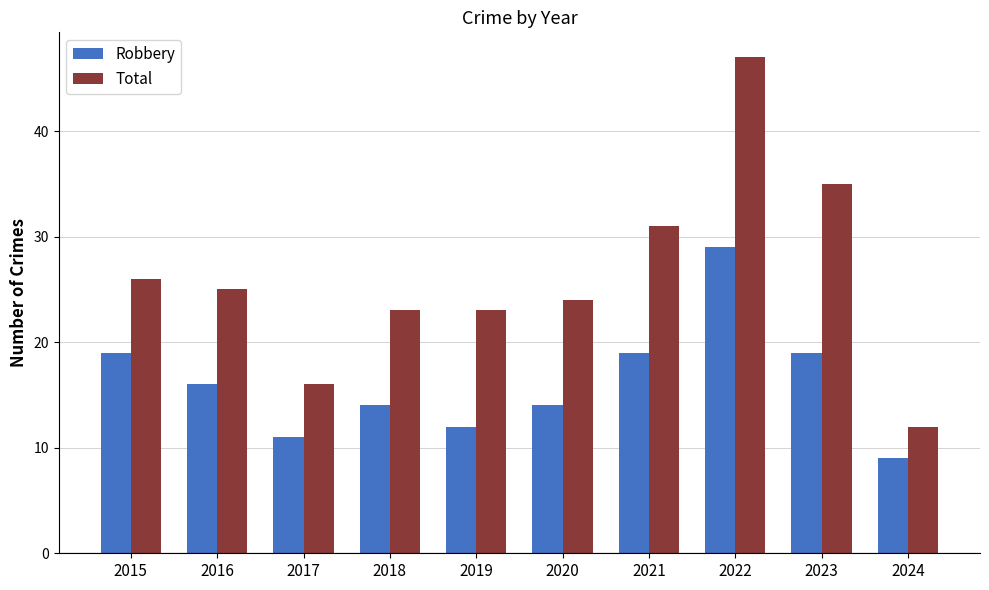

Which series changed the most between 2016 and 2020?

Robbery